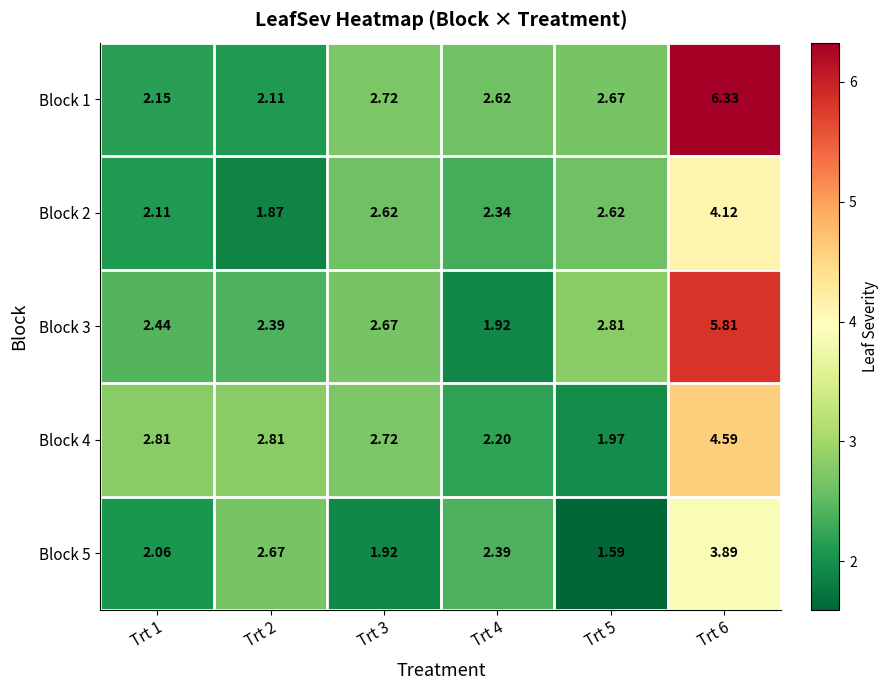

List the series in order of their peak value, lowest first.

Block 5, Block 2, Block 4, Block 3, Block 1